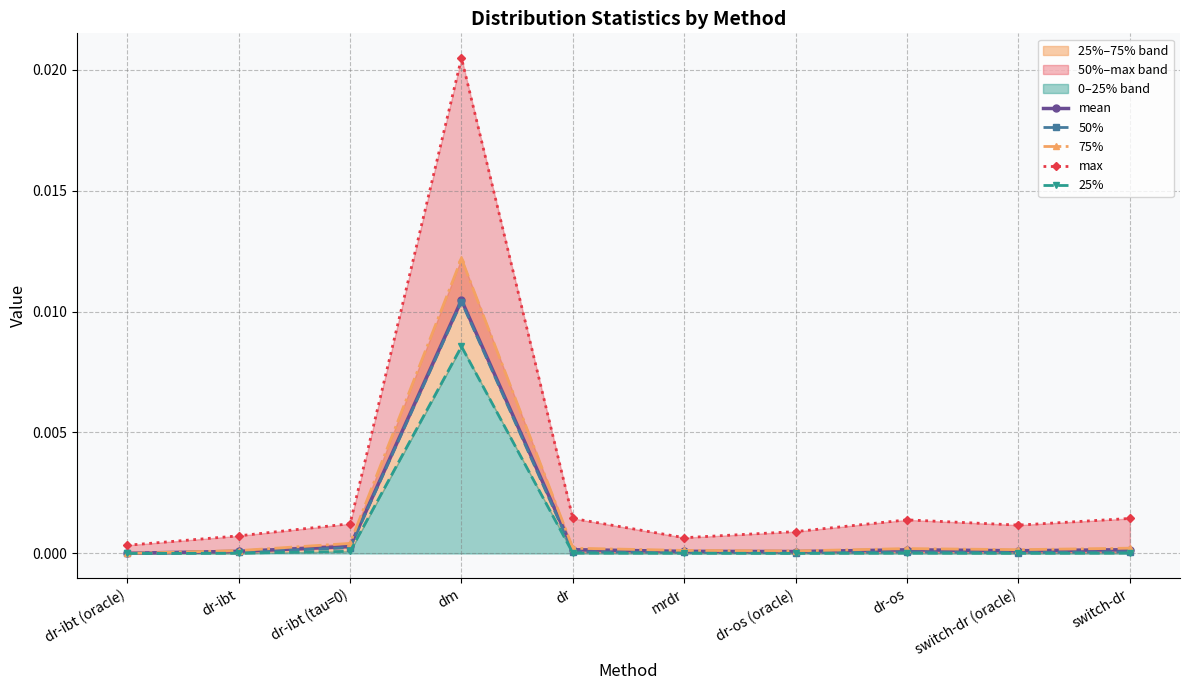

Which series changed the most between switch-dr (oracle) and switch-dr?

max